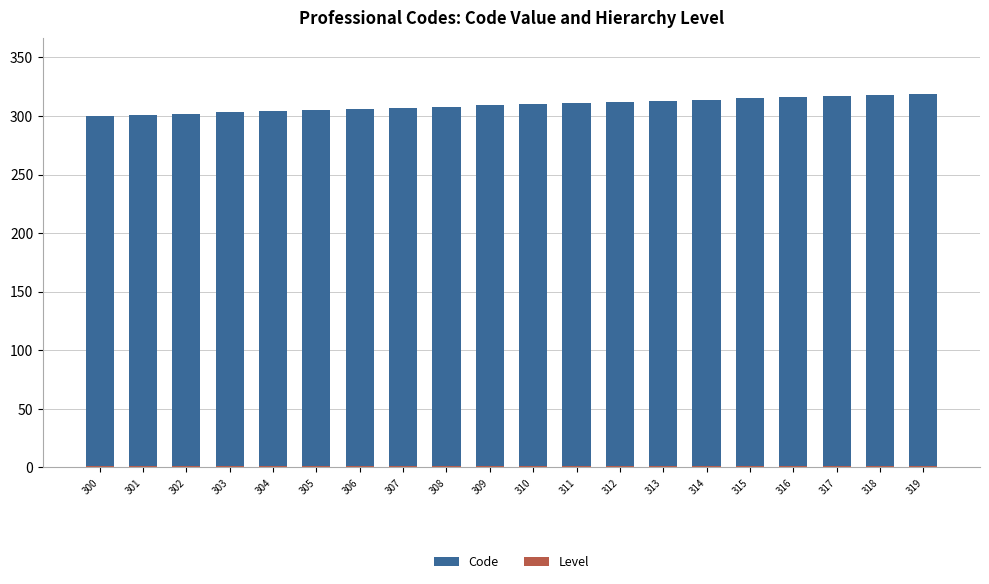

Which series has the largest total across all categories?

Code